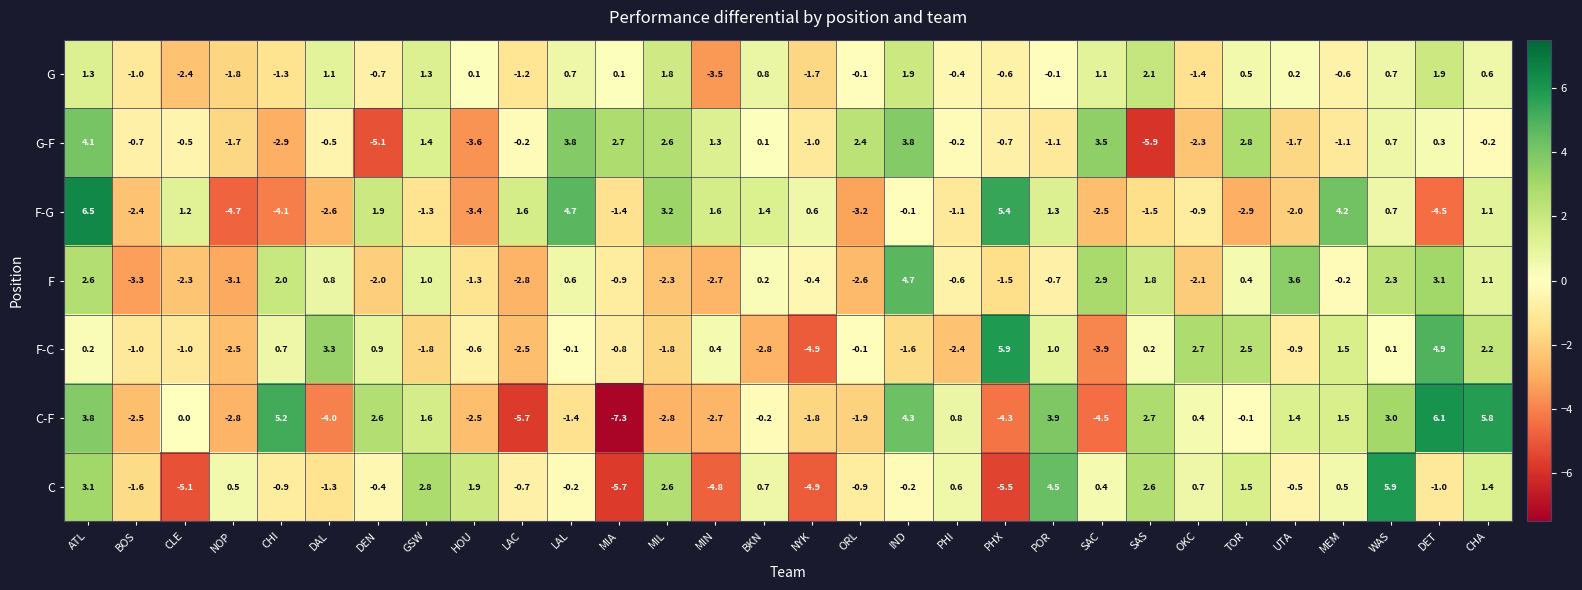

What is the approximate value of C at SAS?

2.6